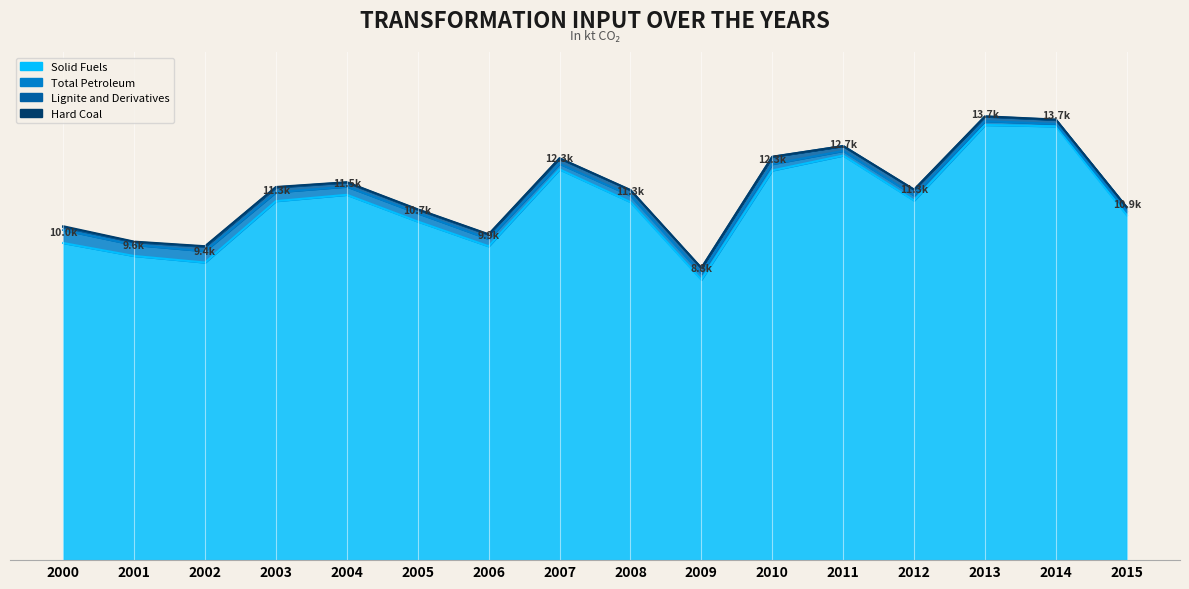

True or false: Solid Fuels has a value of 12303.8 at 2007.

True